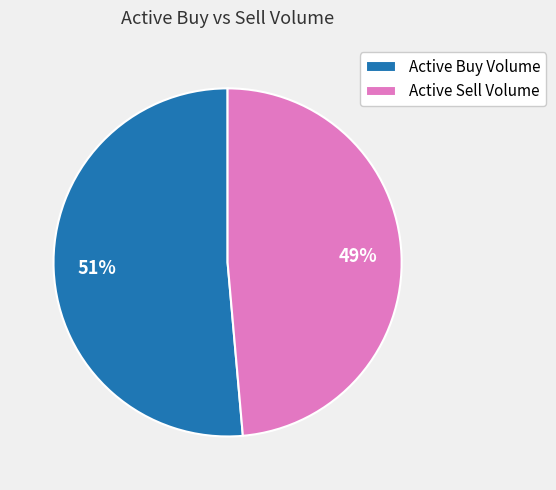

To the nearest percent, what percentage of the pie is Active Buy Volume?

51%